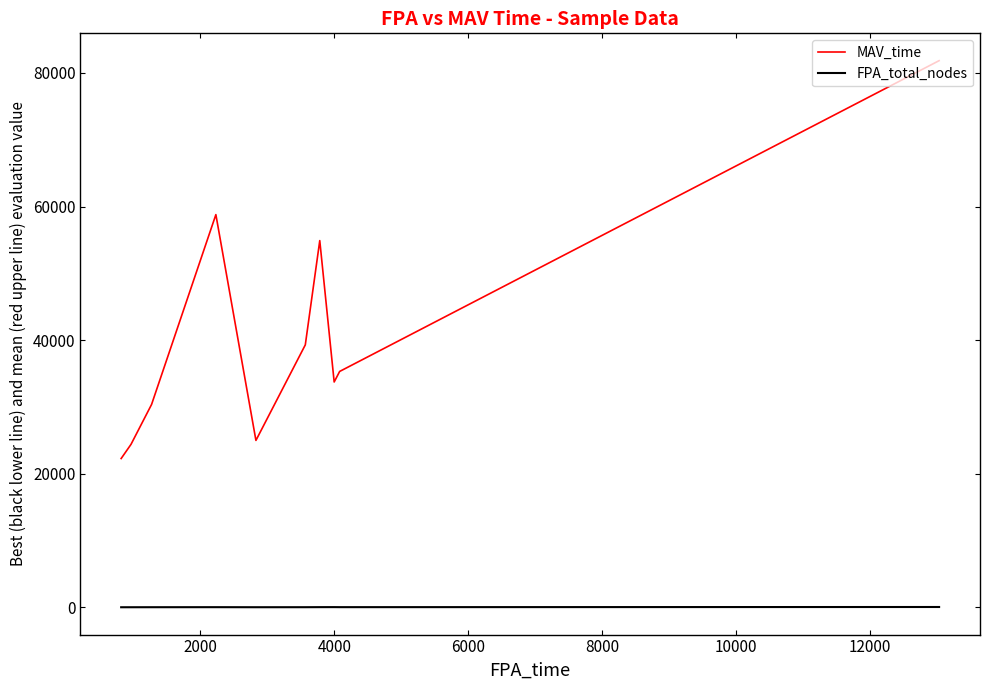

Rank the series by their average value, from highest to lowest.

MAV_time, FPA_total_nodes